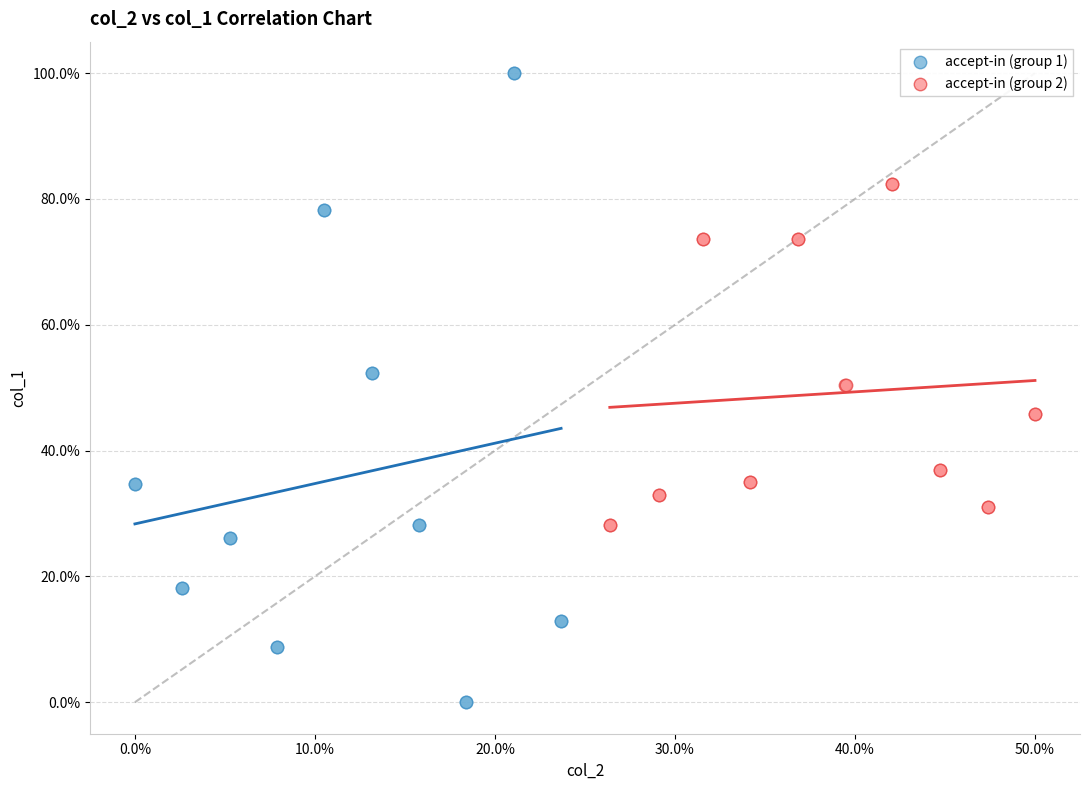

Which series contains the lowest Y value?

accept-in (group 1)